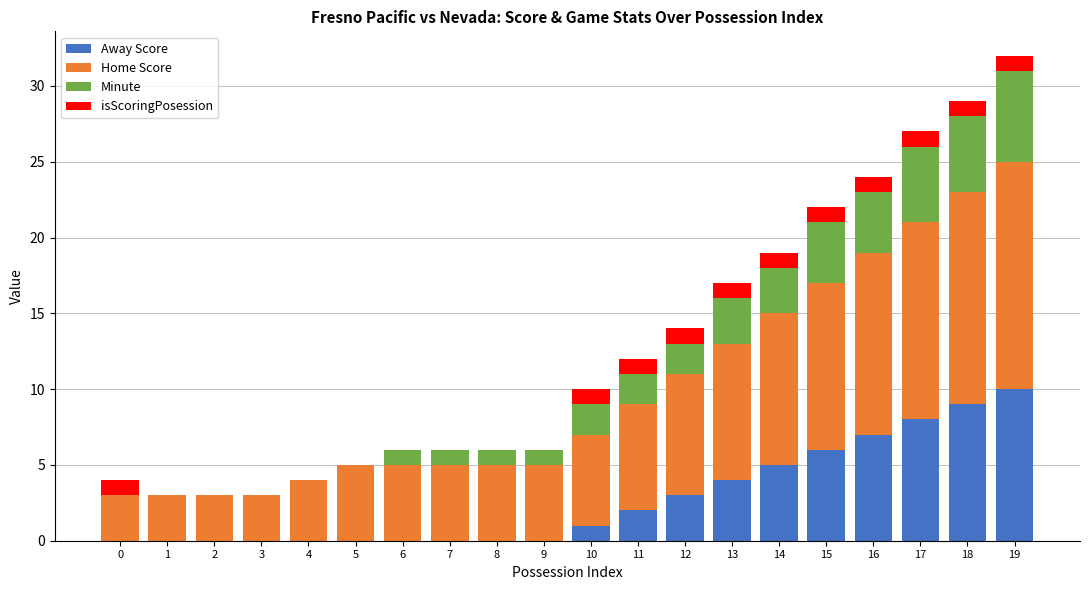

At which label does Away Score reach its peak?

19